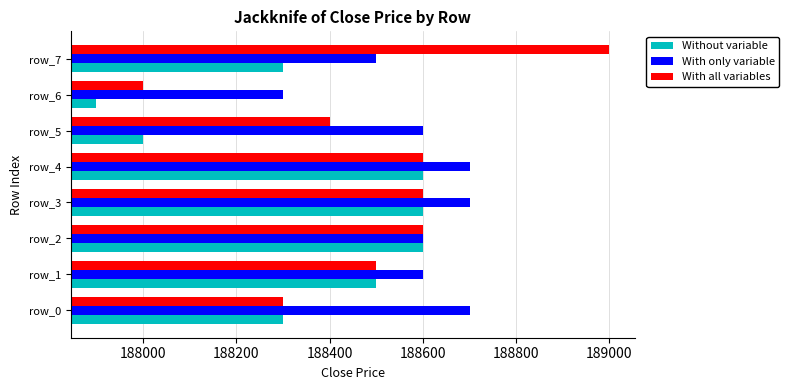

What is the difference between the second highest and second lowest values in the With all variables series?

300